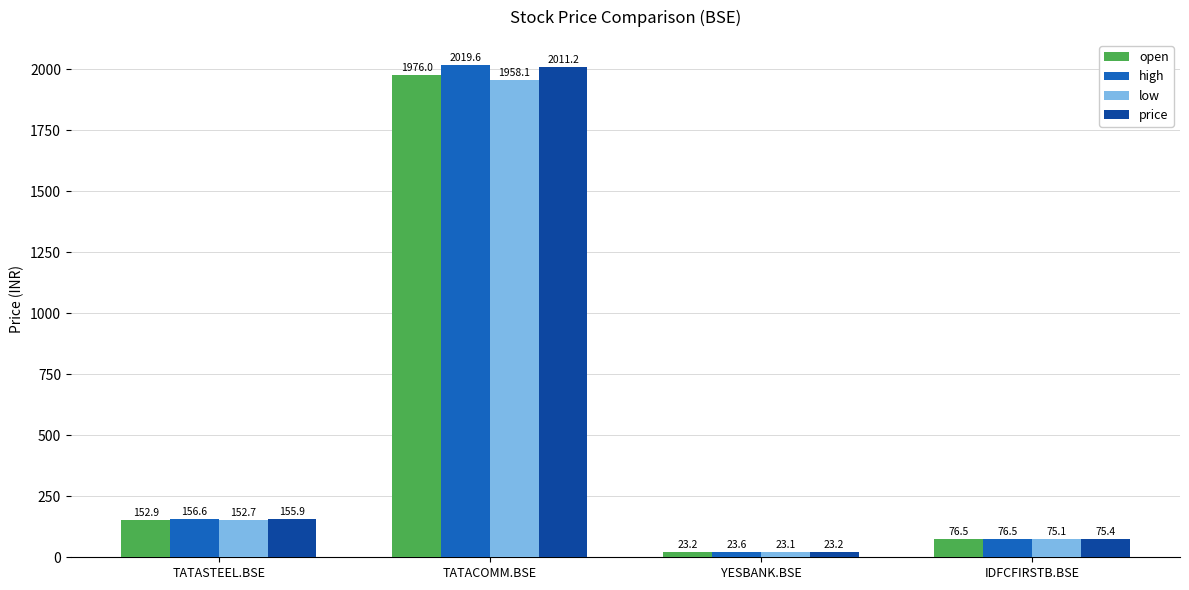

What is the label of the 3rd bar from the right?

TATACOMM.BSE